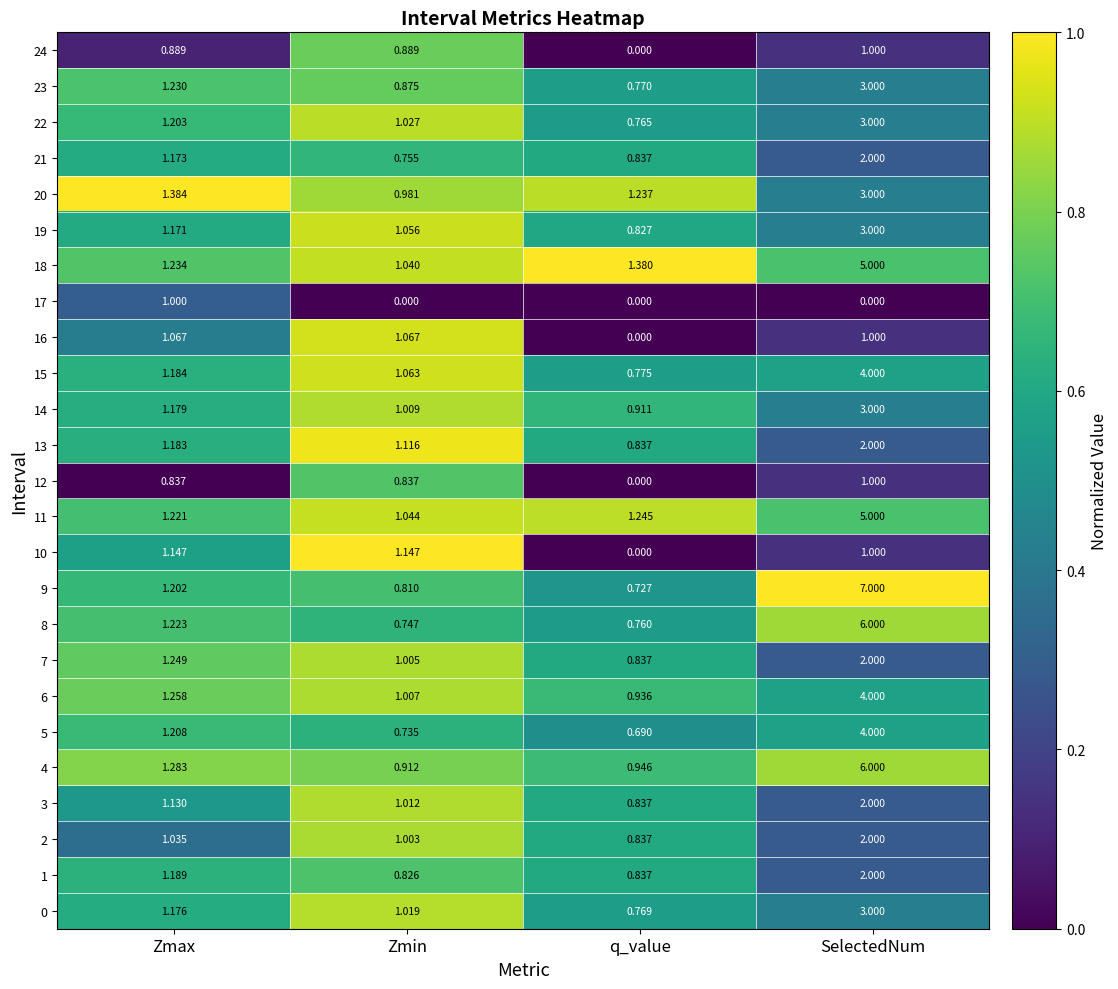

At how many categories does at least one series exceed 0?

4